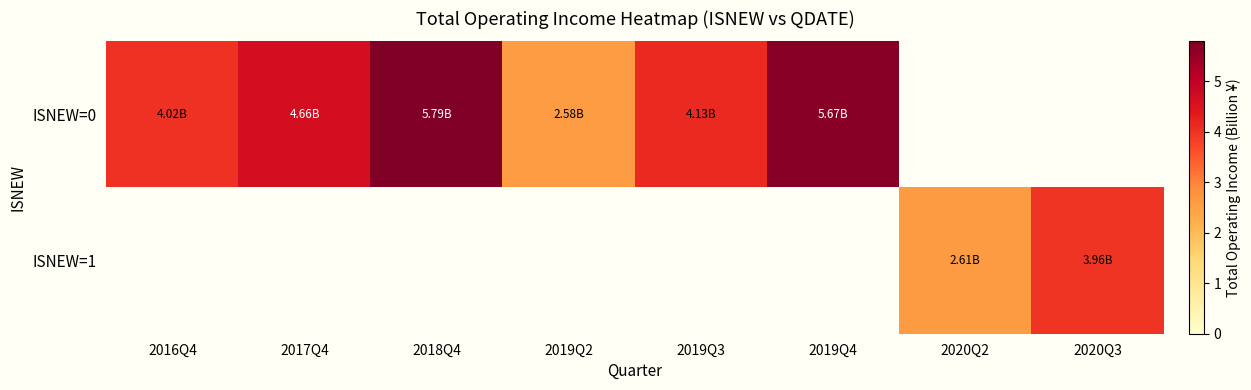

Which series has the largest range (max minus min)?

ISNEW=0